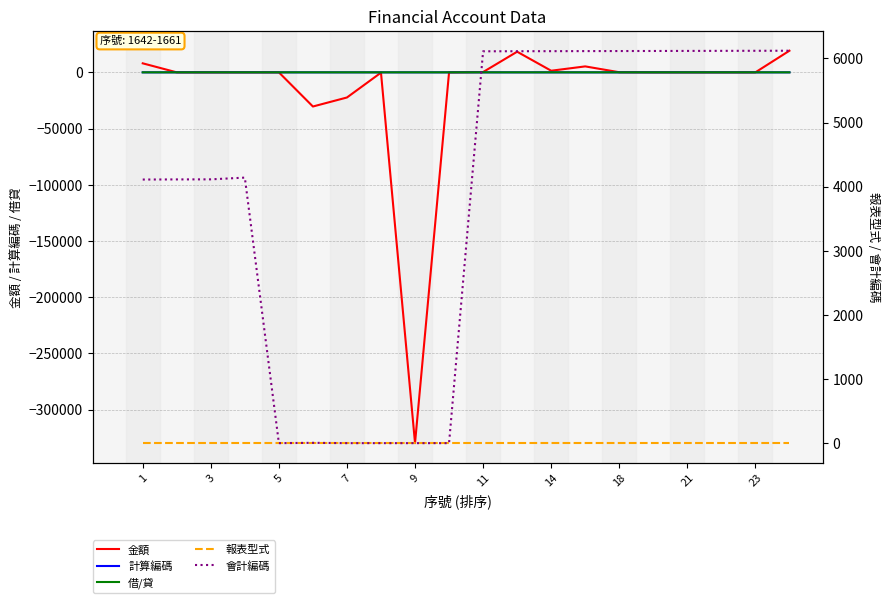

How many values in 計算編碼 are above zero?

6